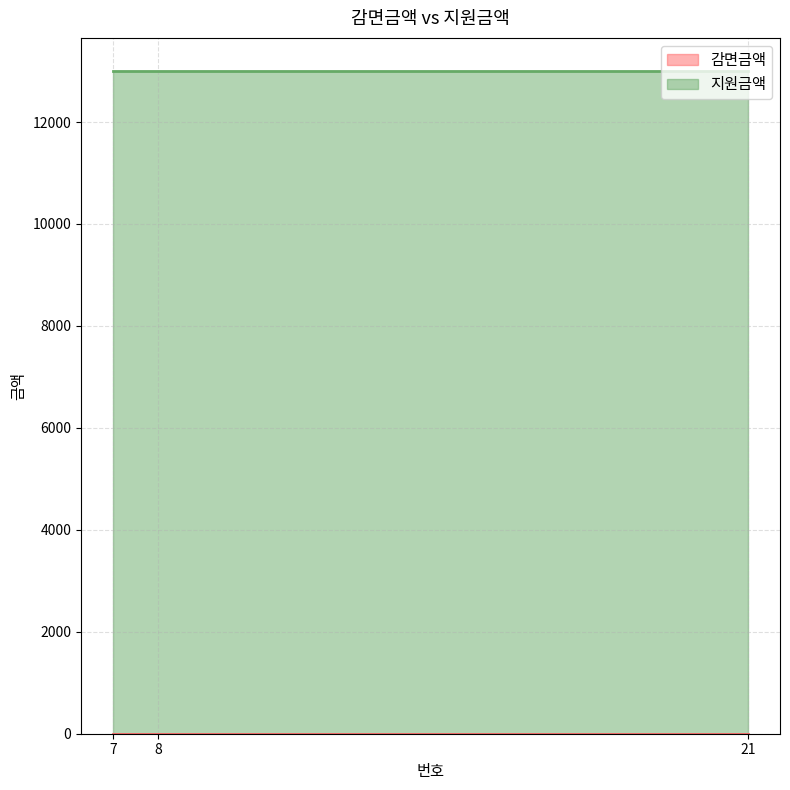

Is the value of 지원금액 at 7 greater than the value of 감면금액 at 21?

Yes